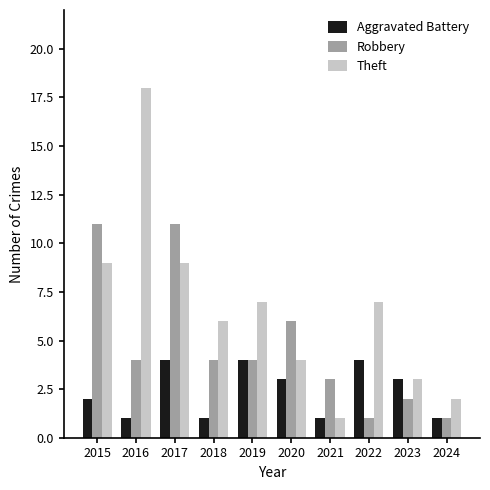

Which series changed the most between 2018 and 2021?

Theft